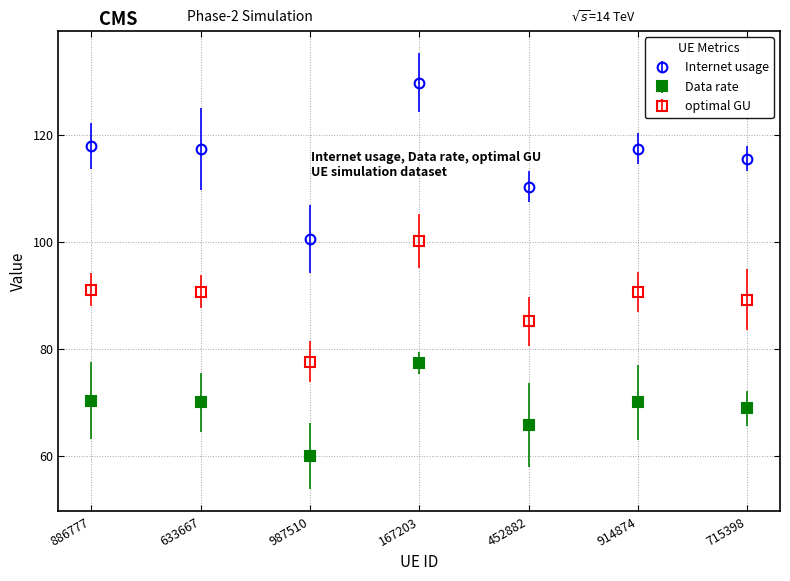

What is the difference between the second highest and minimum values in the Data rate series?

10.4